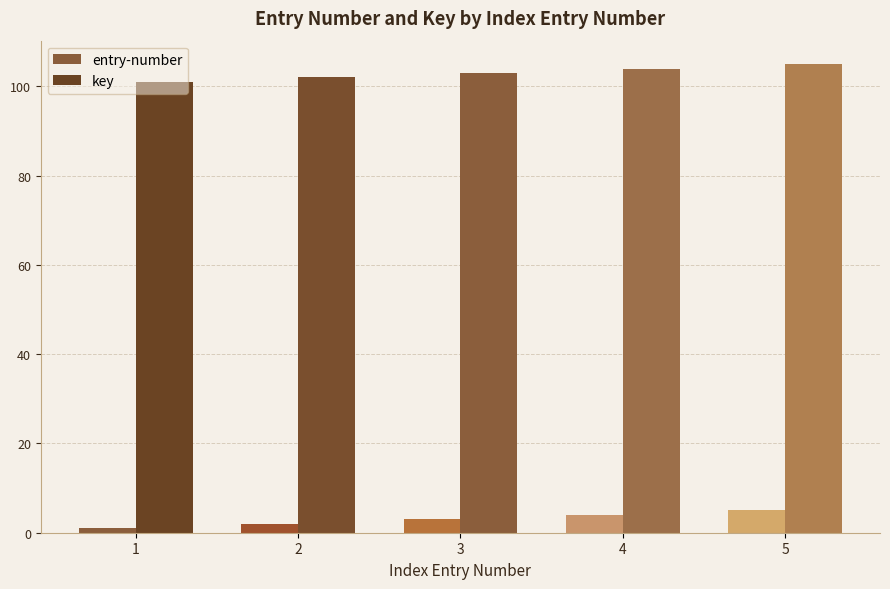

Are the bars horizontal?

No